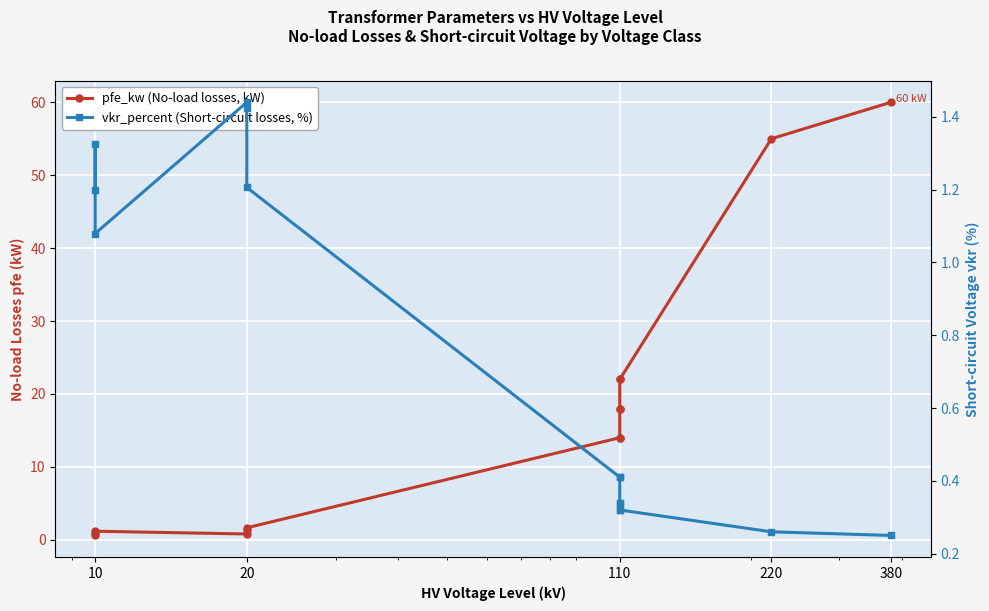

Which series has the largest total across all categories?

pfe_kw (No-load losses, kW)